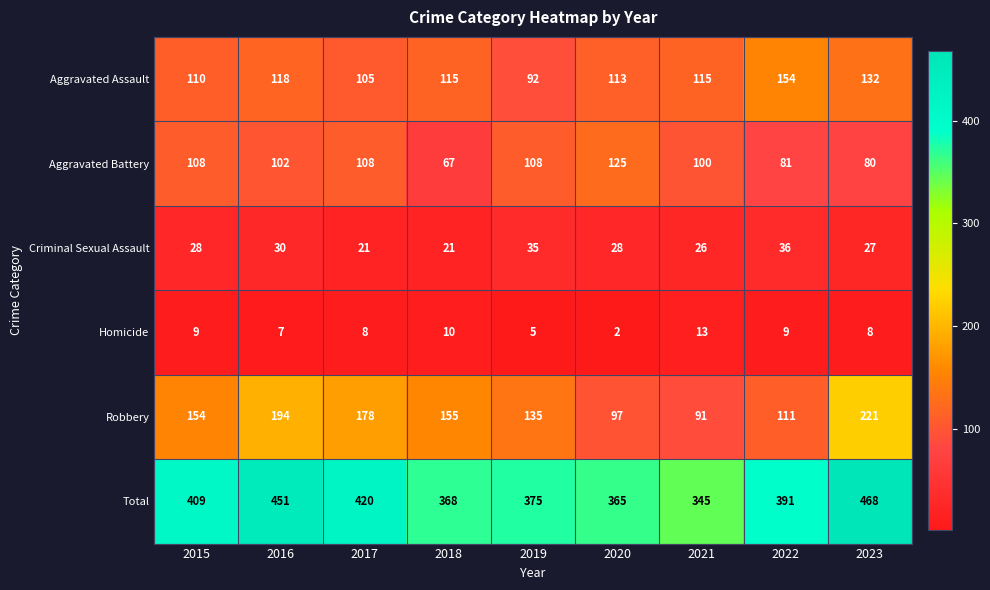

What is the difference between the highest and lowest values at 2016?

444